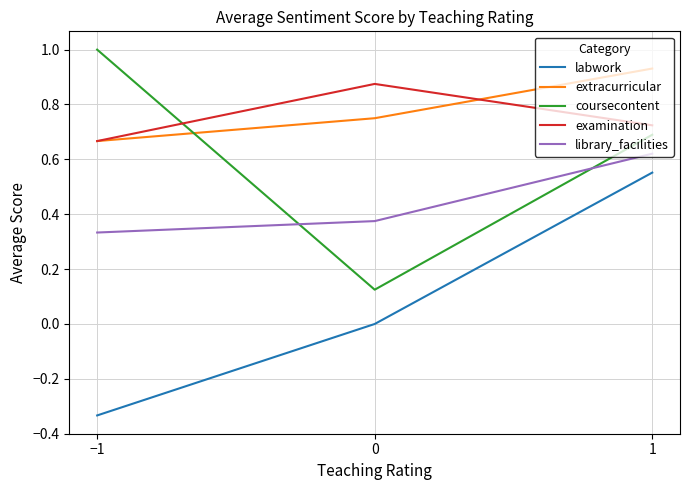

The coursecontent series shows 0.5 at −1. True or false?

False